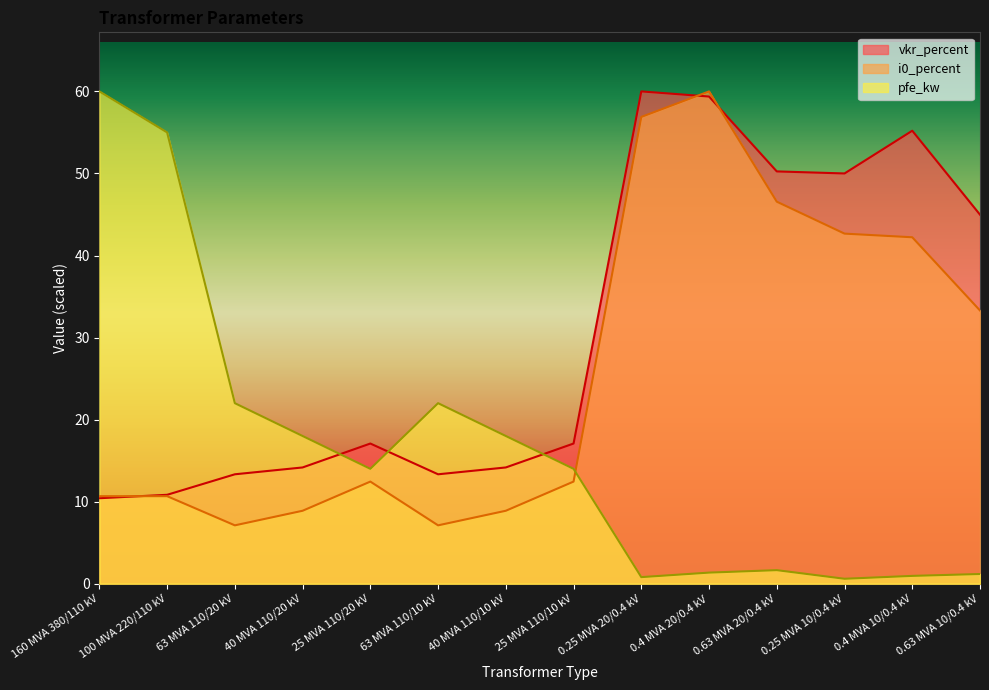

What is the label of the 2nd point from the right?

0.4 MVA 10/0.4 kV